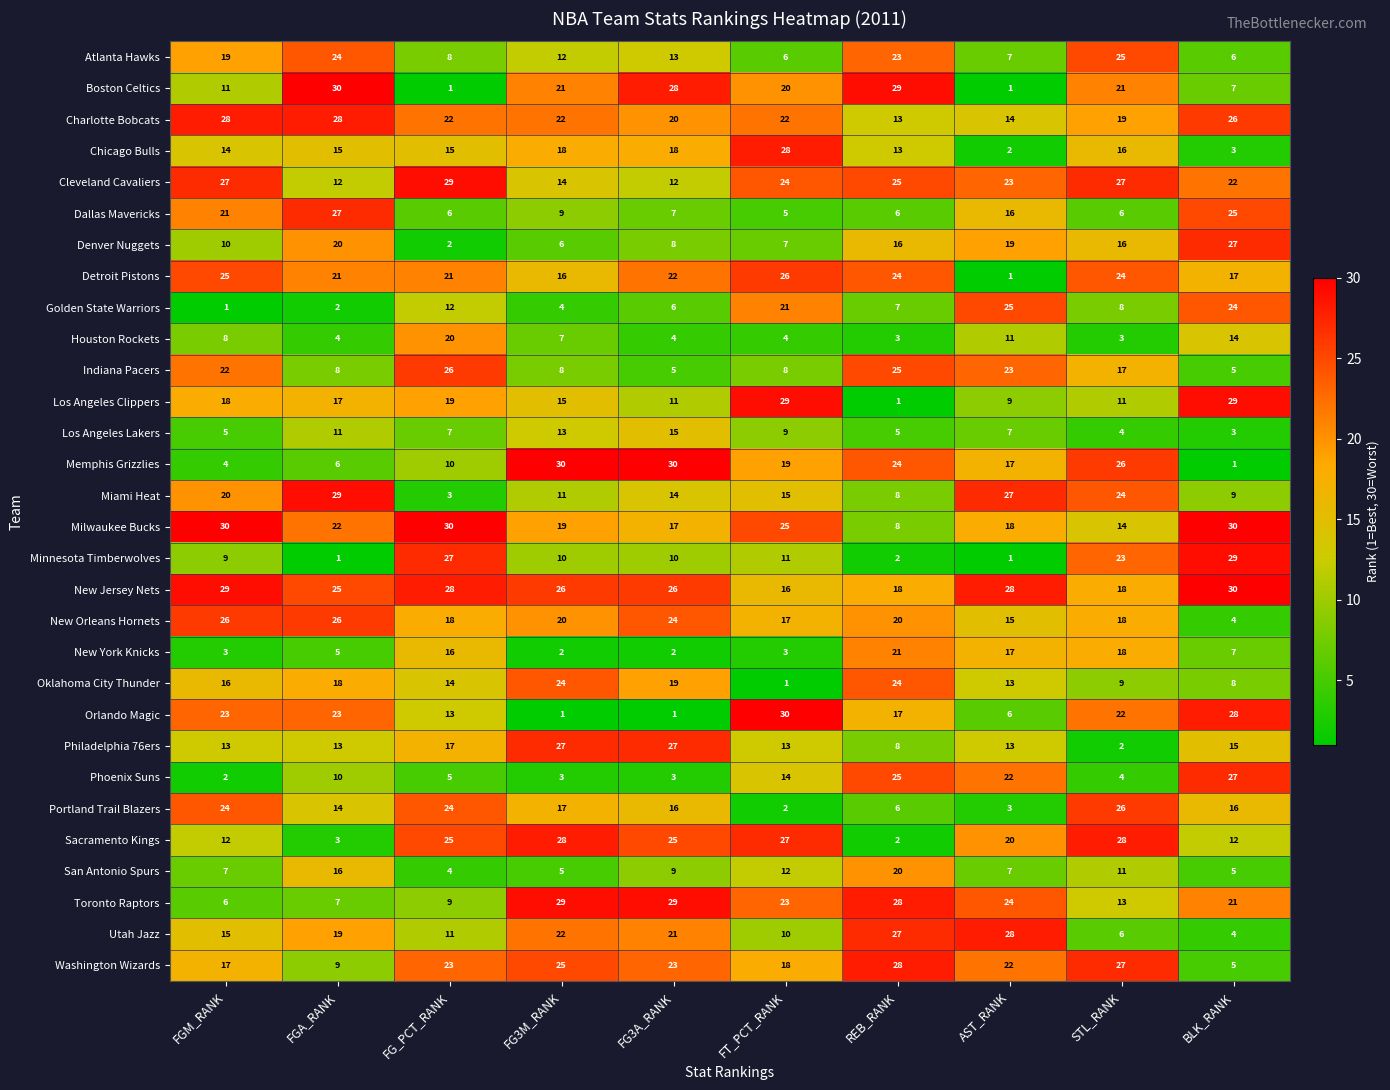

What is the difference between the highest and lowest values at FG_PCT_RANK?

29